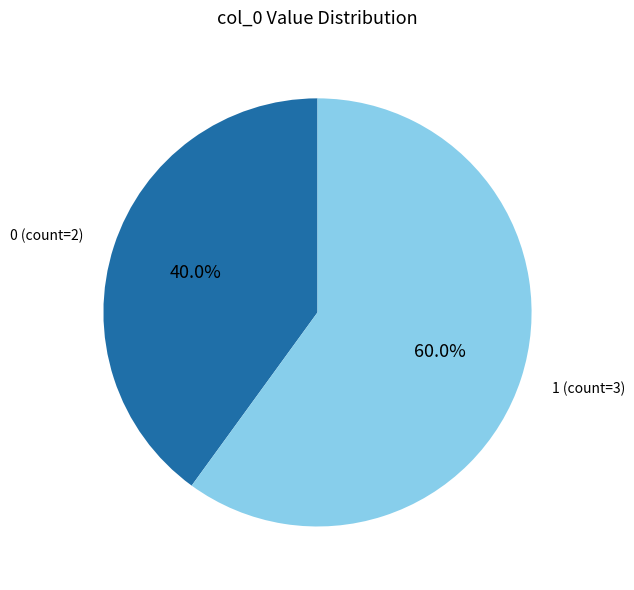

Is there any slice that represents more than half of the pie?

Yes